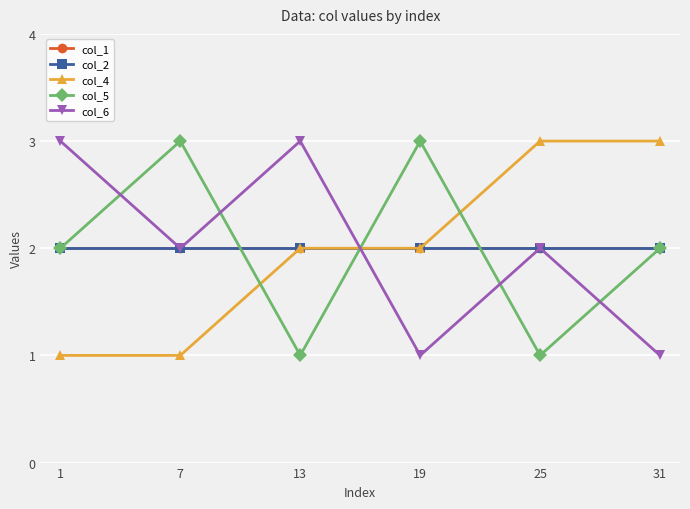

How many lines are shown in the chart?

5